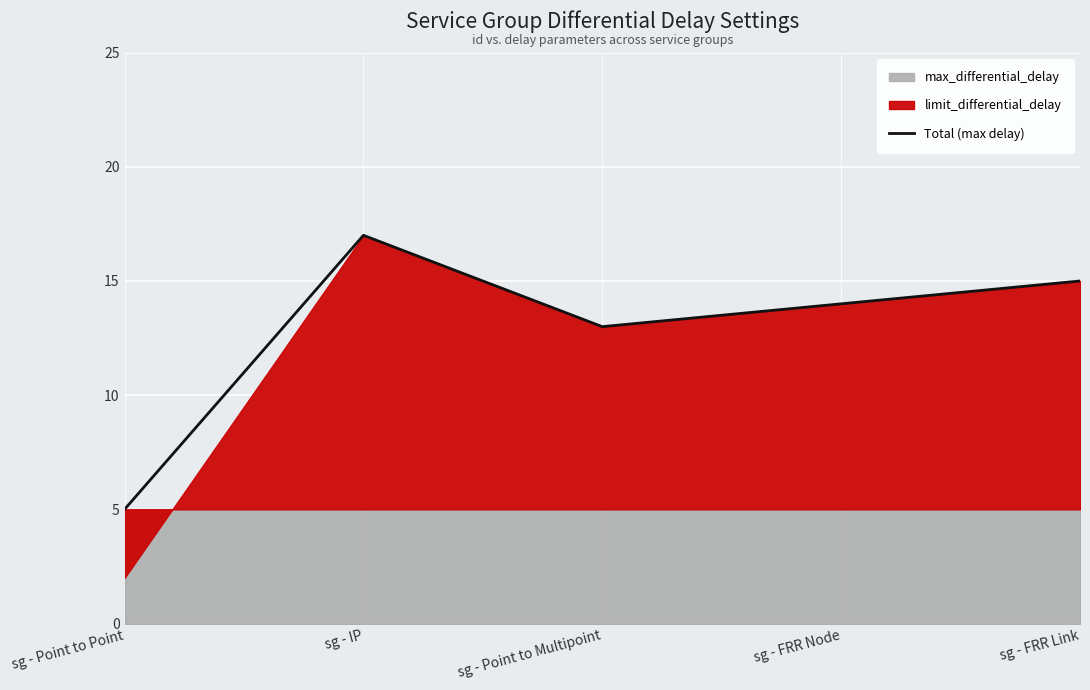

Rank the categories by value from lowest to highest.

sg - Point to Point, sg - Point to Multipoint, sg - FRR Node, sg - FRR Link, sg - IP